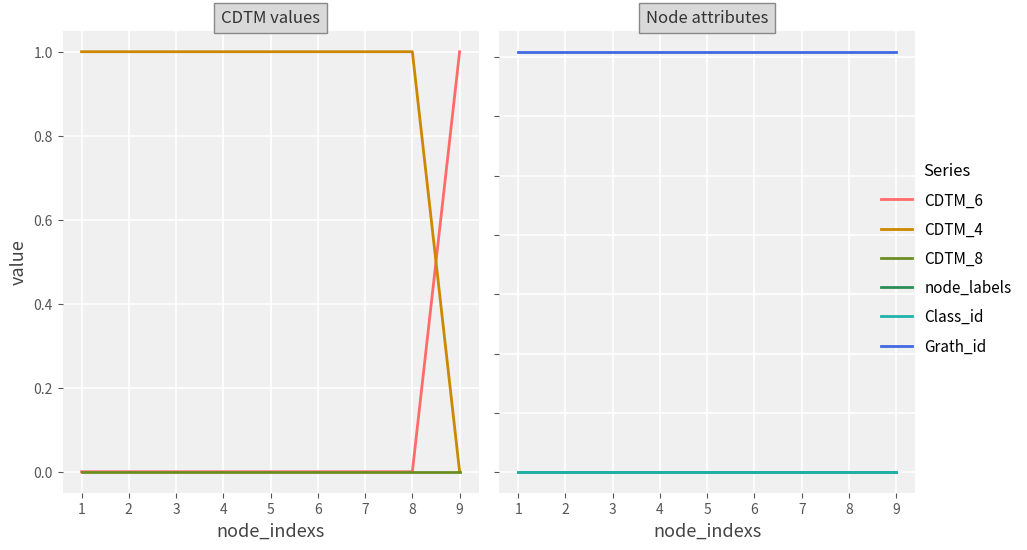

At how many categories does at least one series exceed 435?

9